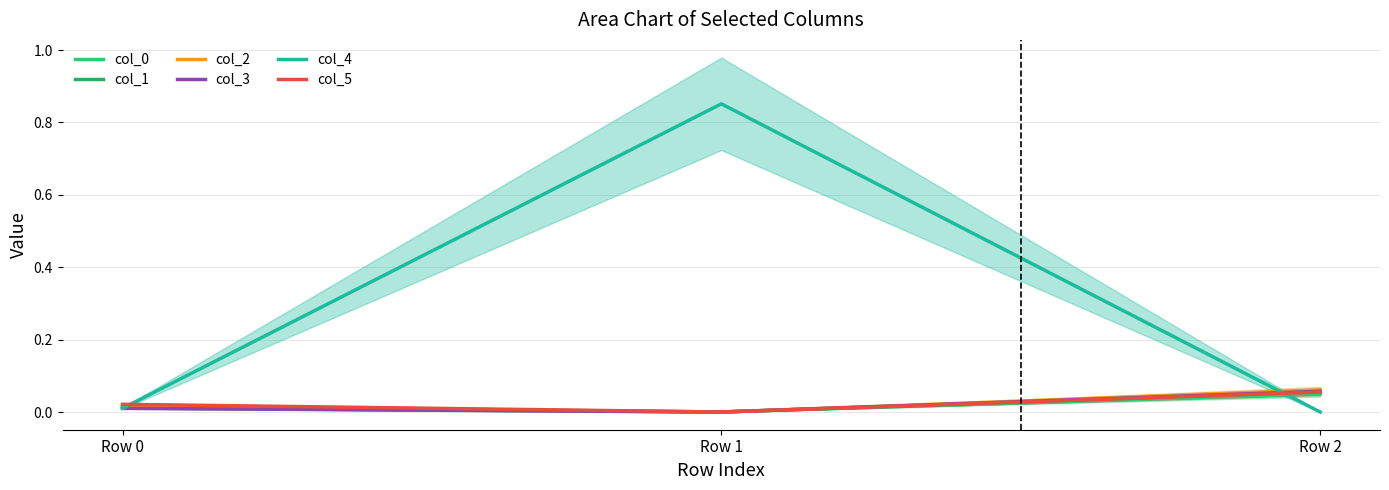

What is the greatest value displayed?

0.9